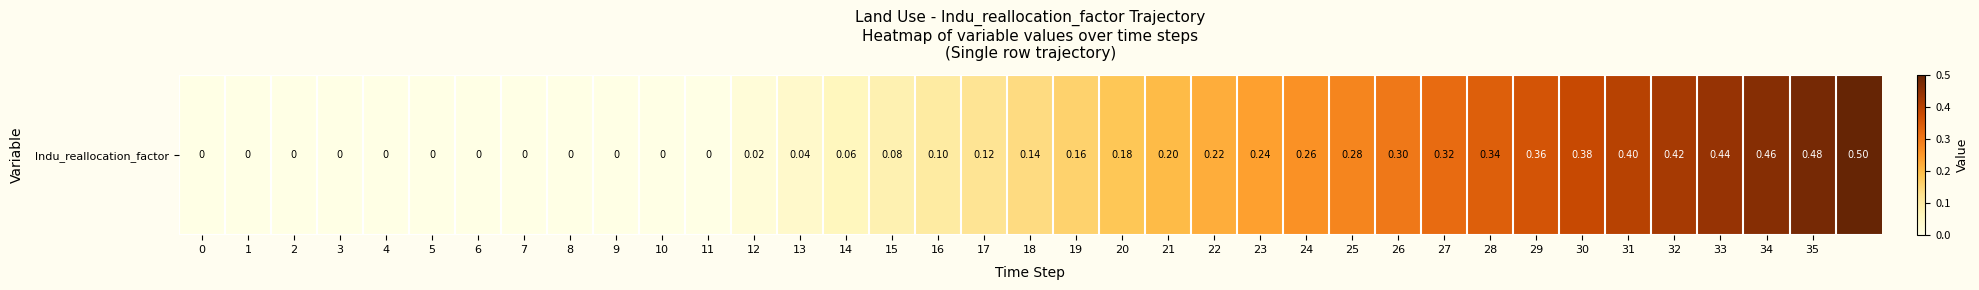

Rank the categories by value from highest to lowest.

36, 35, 34, 33, 32, 31, 30, 29, 28, 27, 26, 25, 24, 23, 22, 21, 20, 19, 18, 17, 16, 15, 14, 13, 12, 0, 1, 2, 3, 4, 5, 6, 7, 8, 9, 10, 11